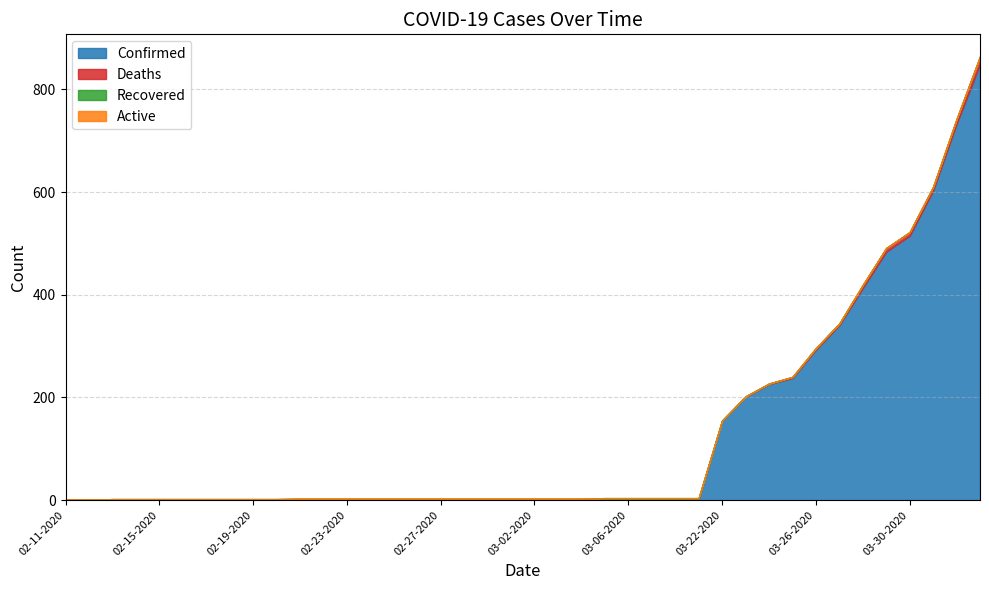

Rank the series by their maximum value, from highest to lowest.

Confirmed, Deaths, Recovered, Active